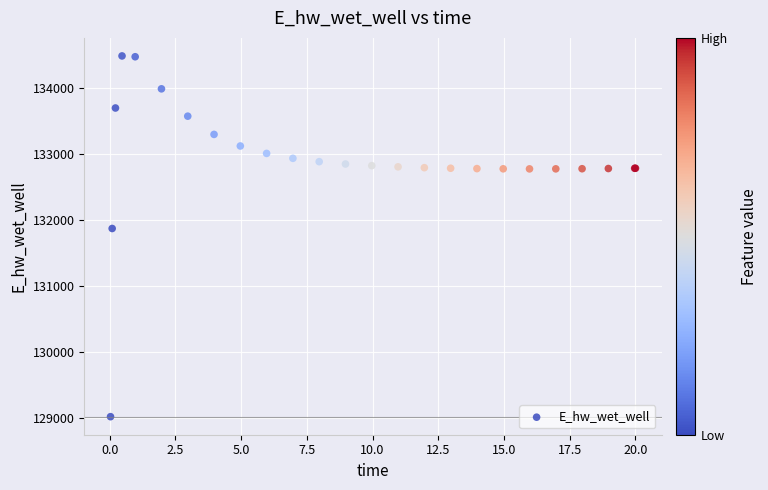

What Y value in the scatter plot is closest to 131748?

131867.2